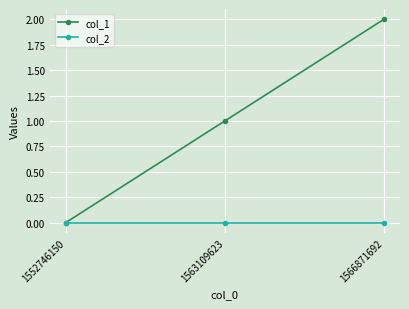

Which series has the largest total across all categories?

col_1